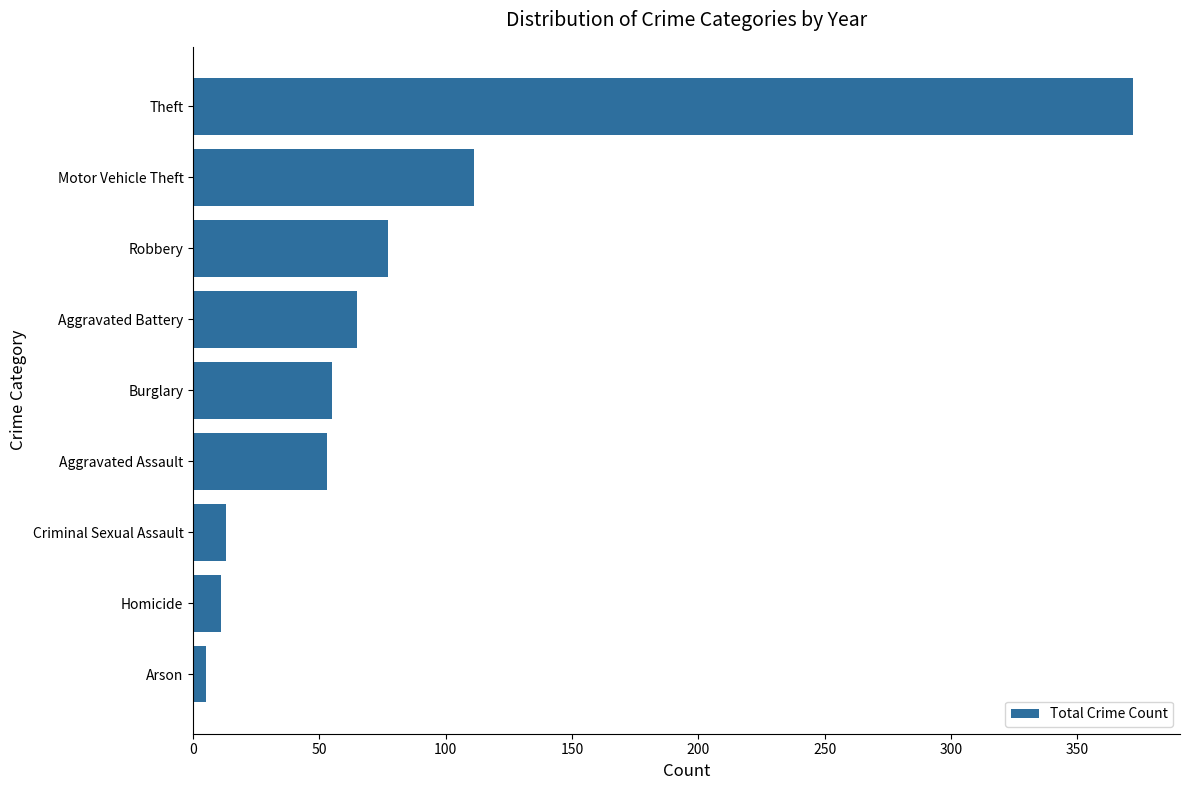

True or false: the data shows 55 at Burglary.

True